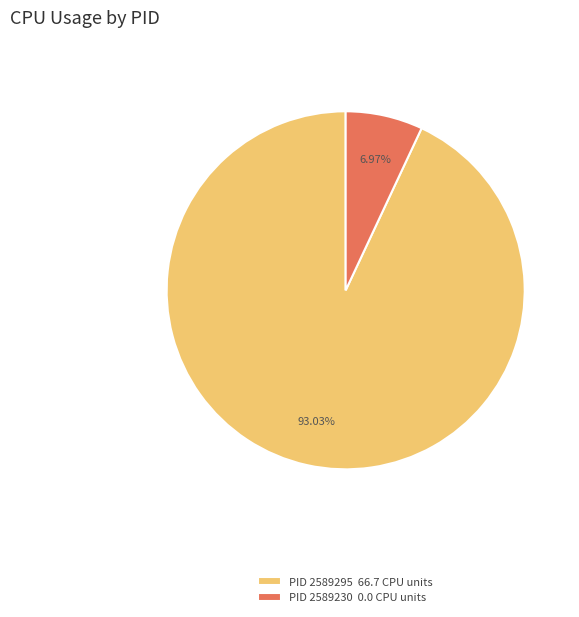

Which category has the biggest portion of the pie?

PID 2589295 66.7 CPU units